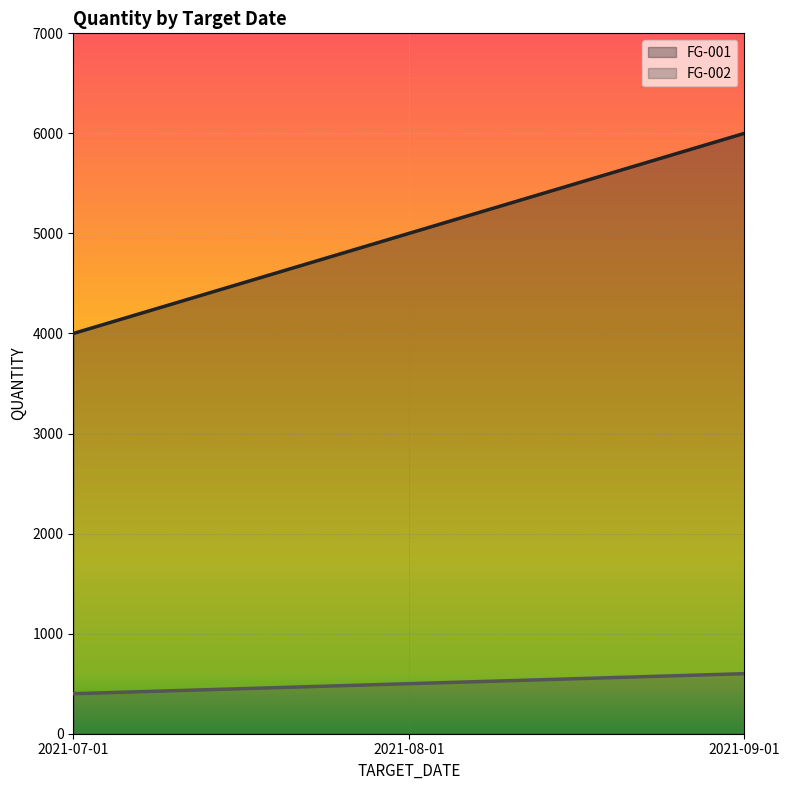

Between 2021-08-01 and 2021-09-01, which series saw the biggest shift?

FG-001